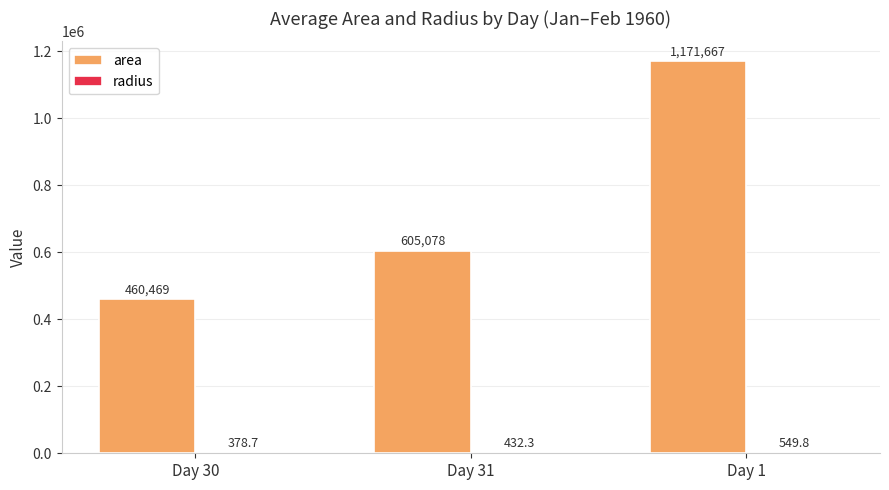

Where is area nearest to the value 816067?

Day 31